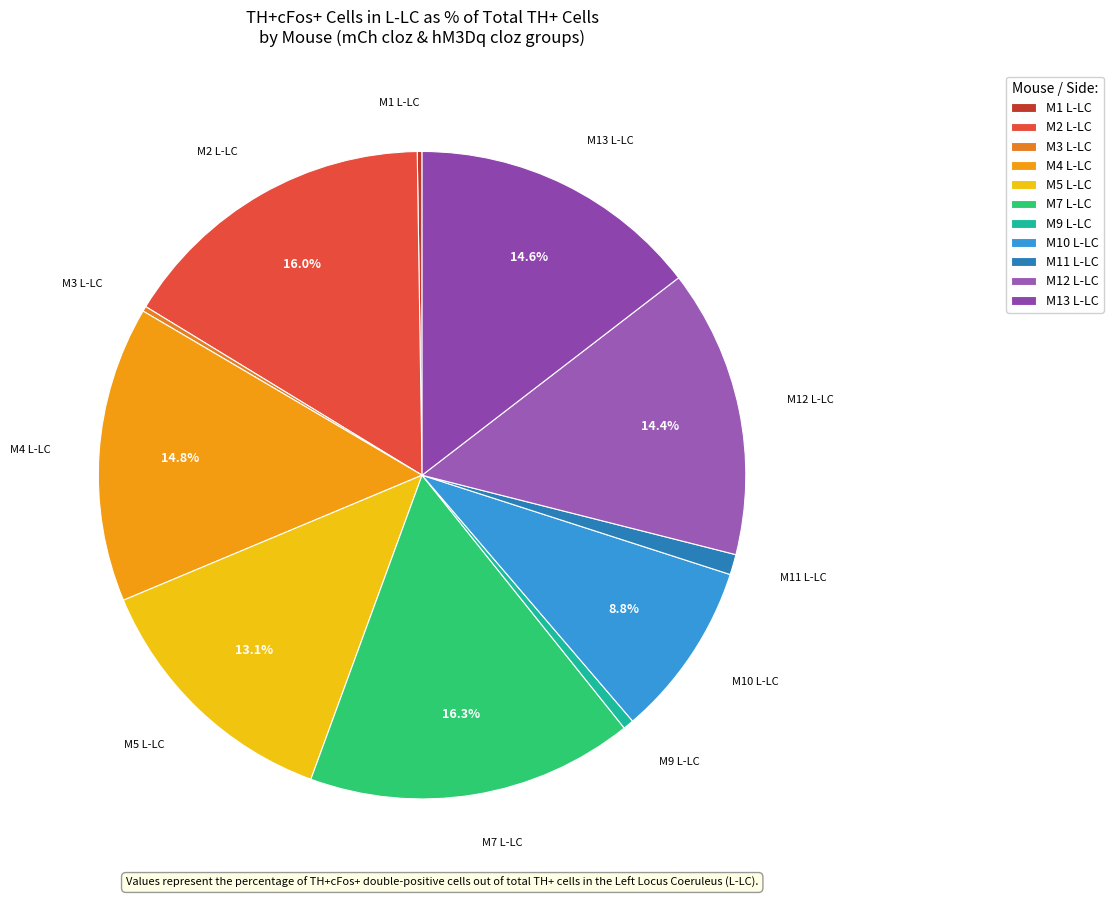

To the nearest percent, what portion does M13 L-LC represent?

15%